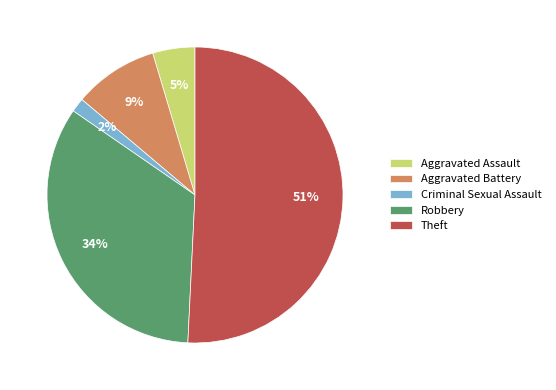

How many segments does this pie chart have?

5